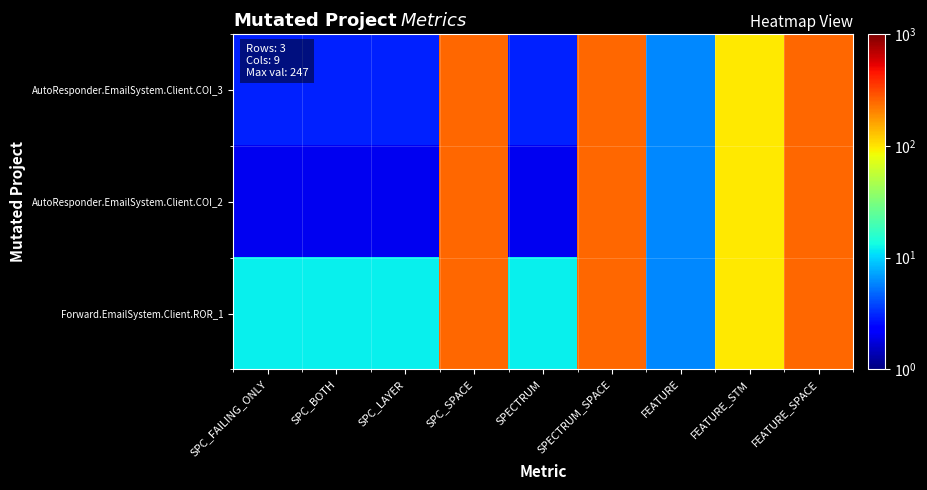

What is the total value across all series at SPC_BOTH?

17